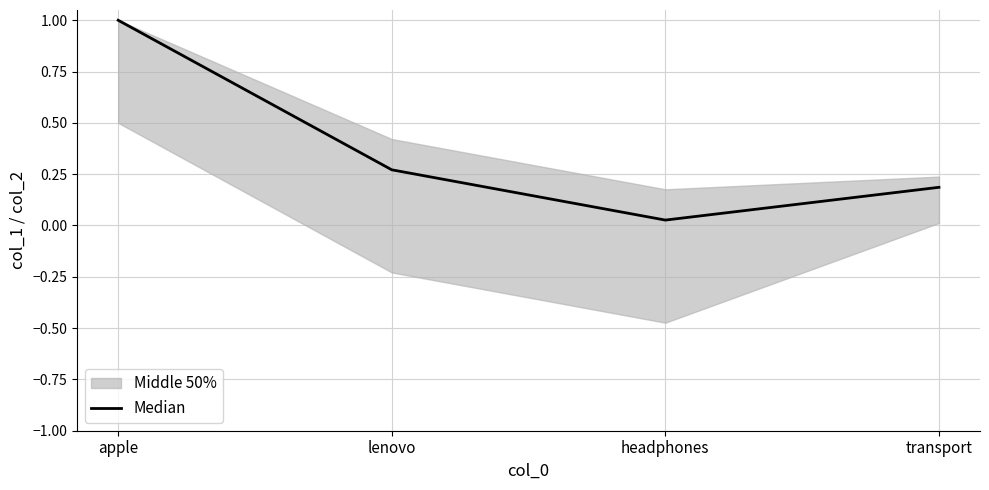

What is the average value?

0.4